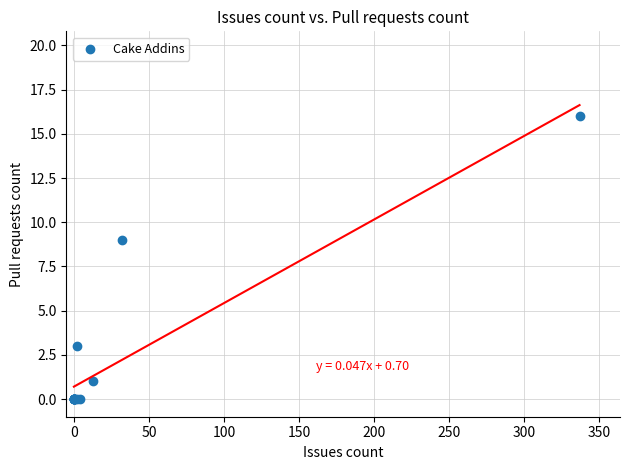

What Y value in the scatter plot is closest to 8?

9